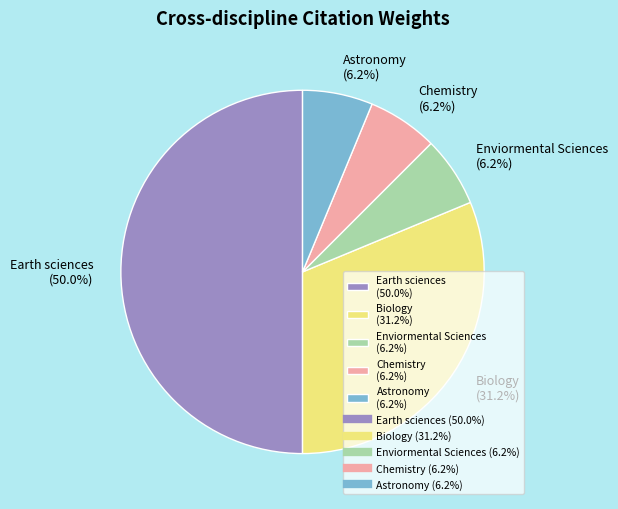

To the nearest percent, what is the average slice percentage?

20%